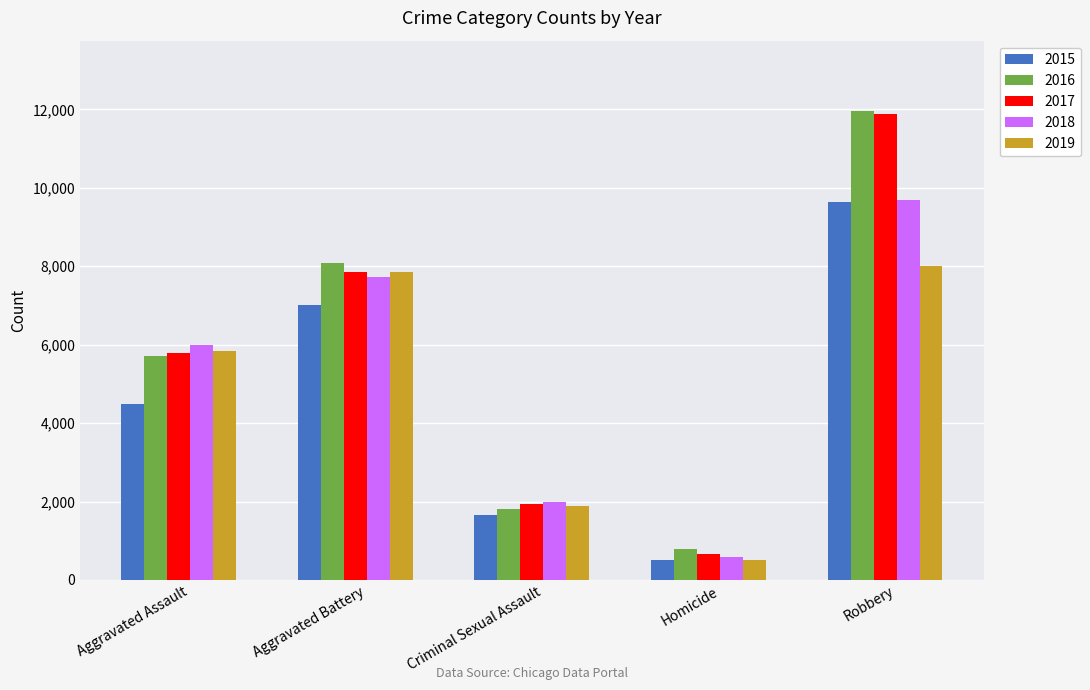

What are all the series names shown in the legend?

2015, 2016, 2017, 2018, 2019